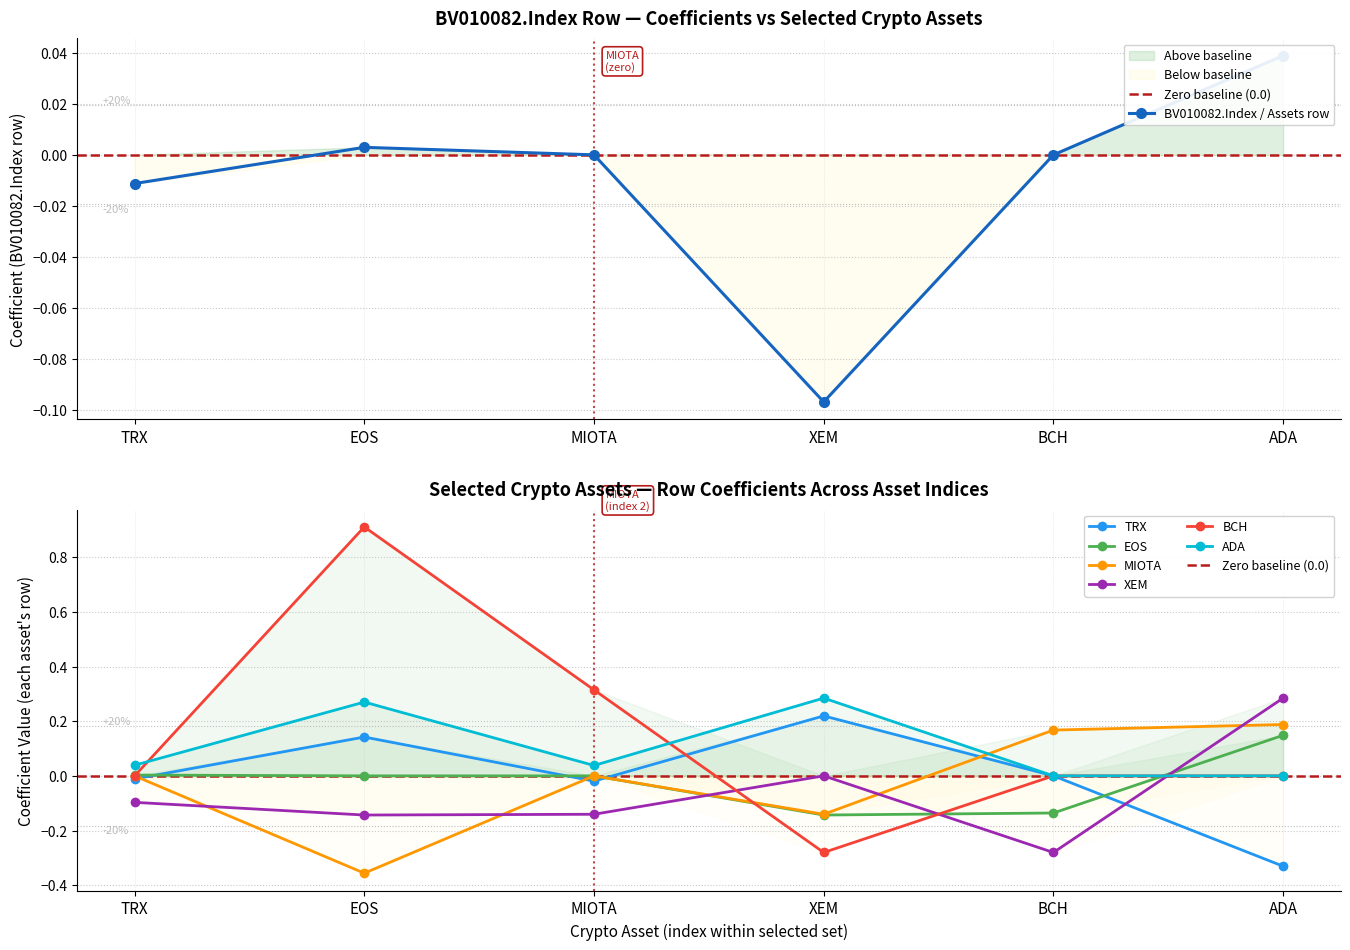

How many data points in BCH are less than 0?

1